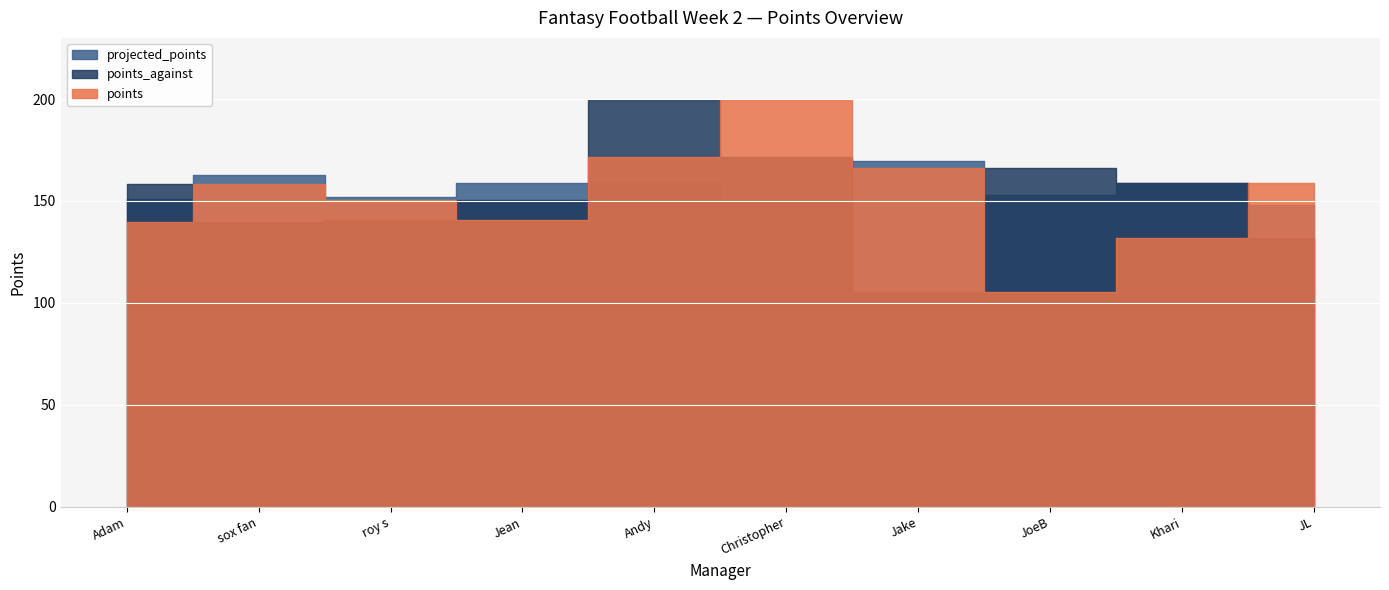

What is the difference between the projected_points values at Jean and JL?

10.3